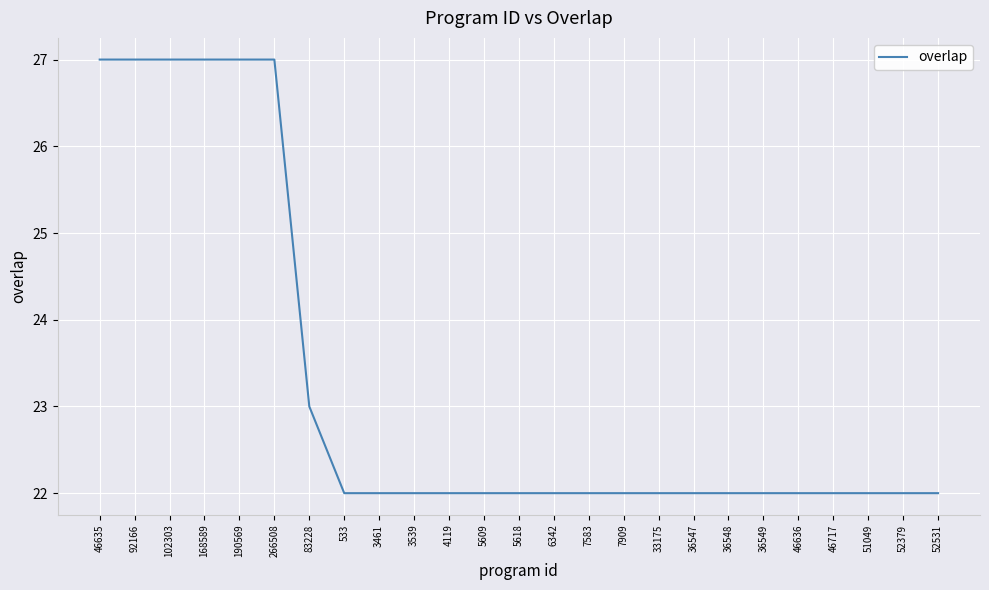

How many lines are shown in the chart?

1